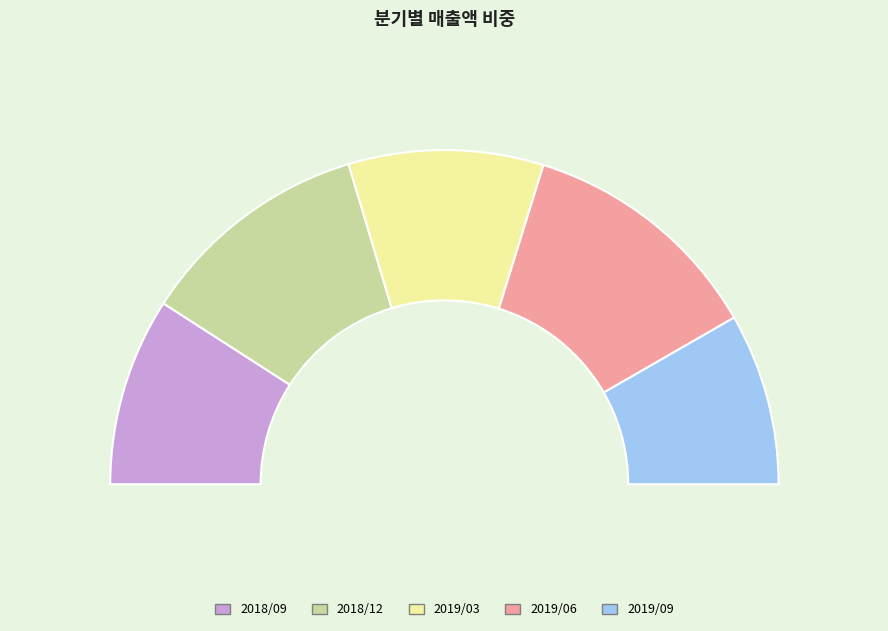

Rank the categories by value from highest to lowest.

2019/06, 2018/12, 2019/03, 2018/09, 2019/09